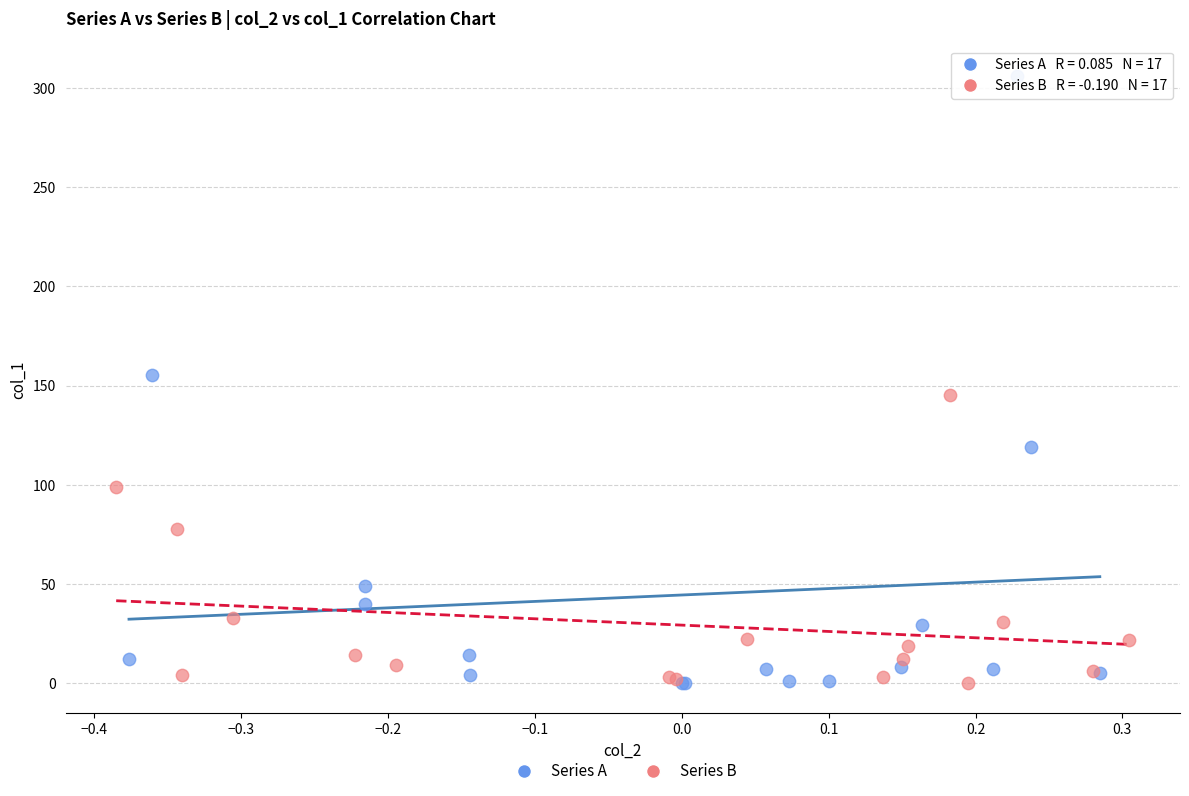

Which series has the largest Y range (max minus min)?

Series A